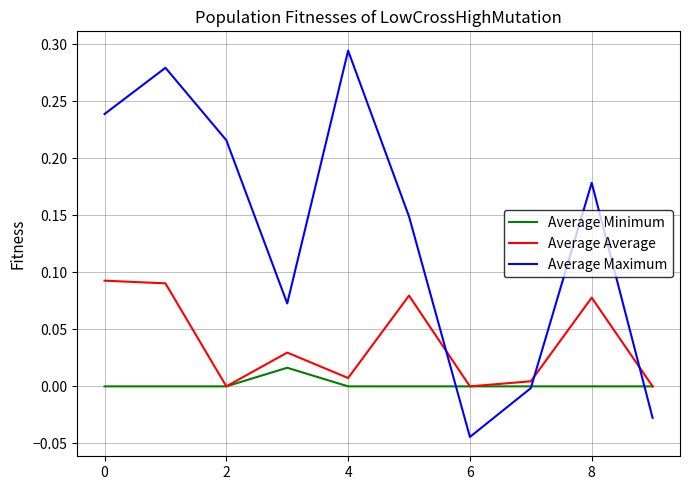

Which series has the widest spread of values?

Average Maximum